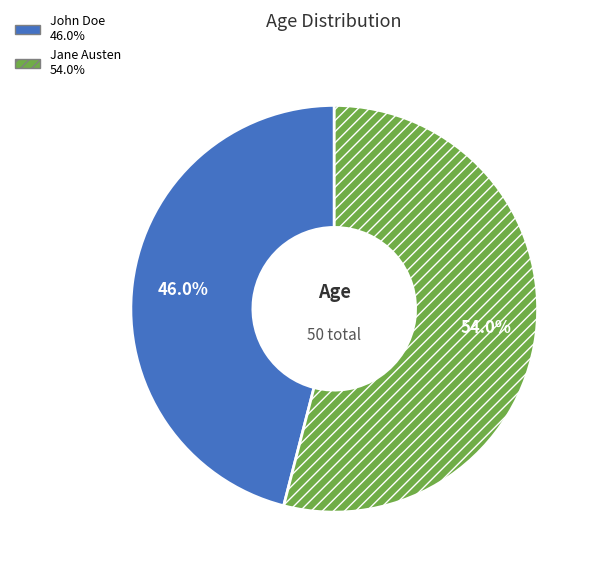

Rank the categories by value from lowest to highest.

John Doe, Jane Austen